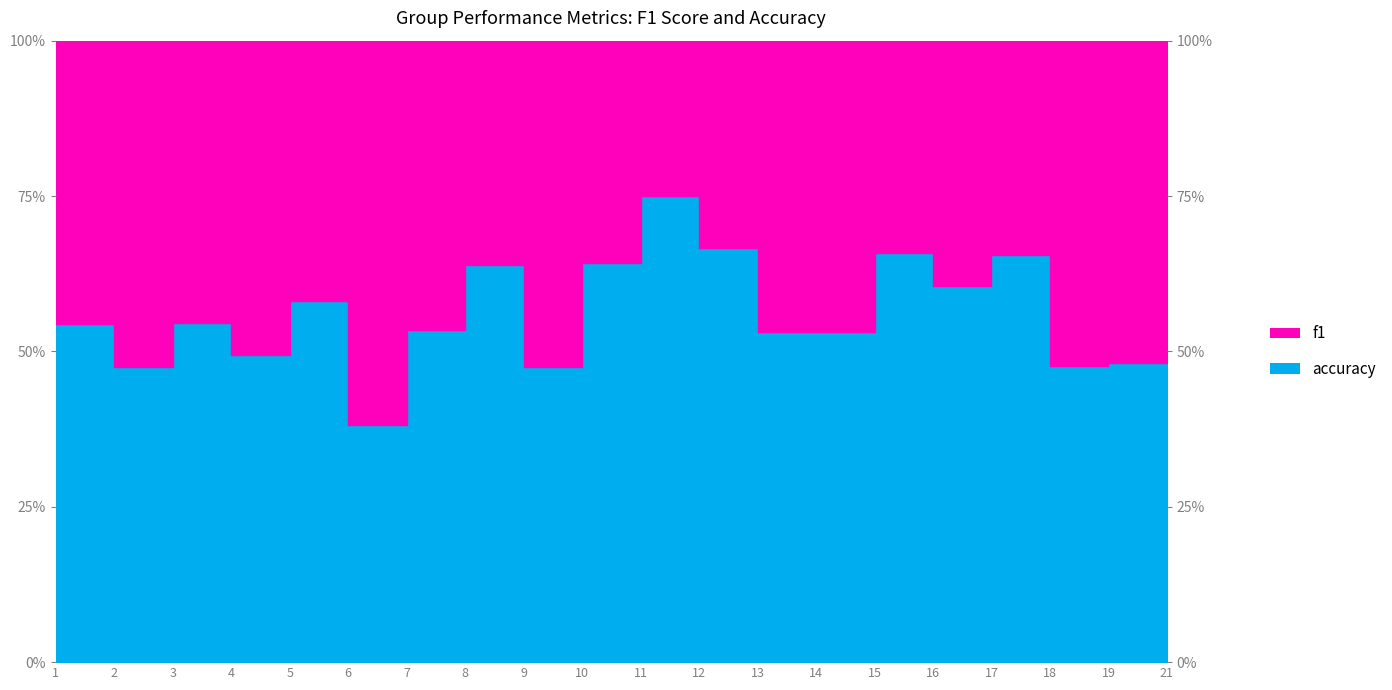

At which category does the chart reach its minimum across all series?

6